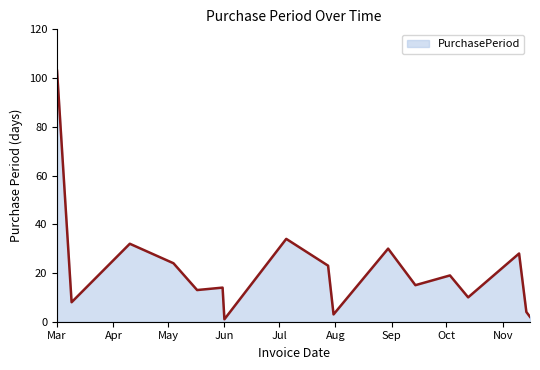

What is the greatest value displayed?

103